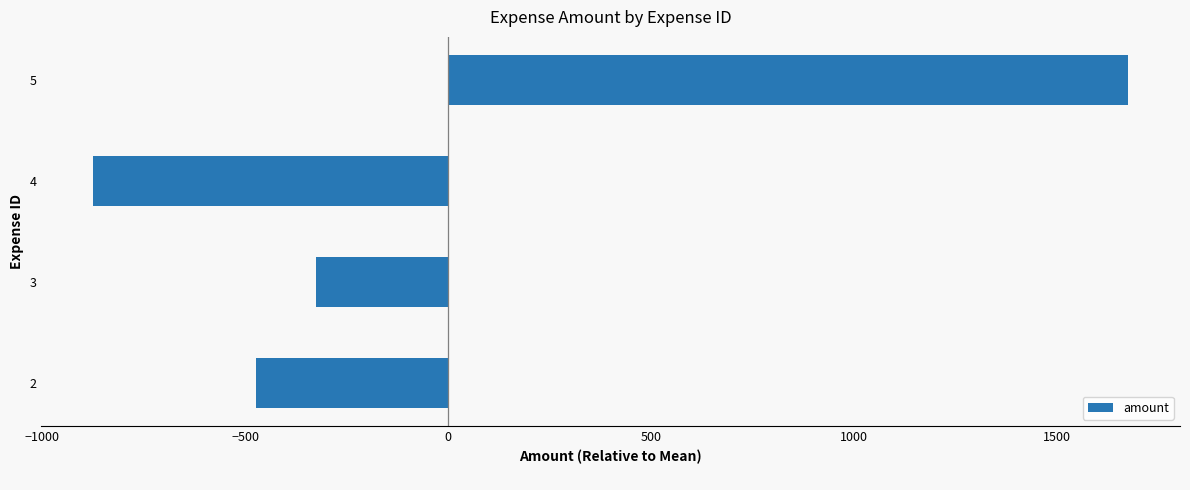

The value at 5 is 879. True or false?

False